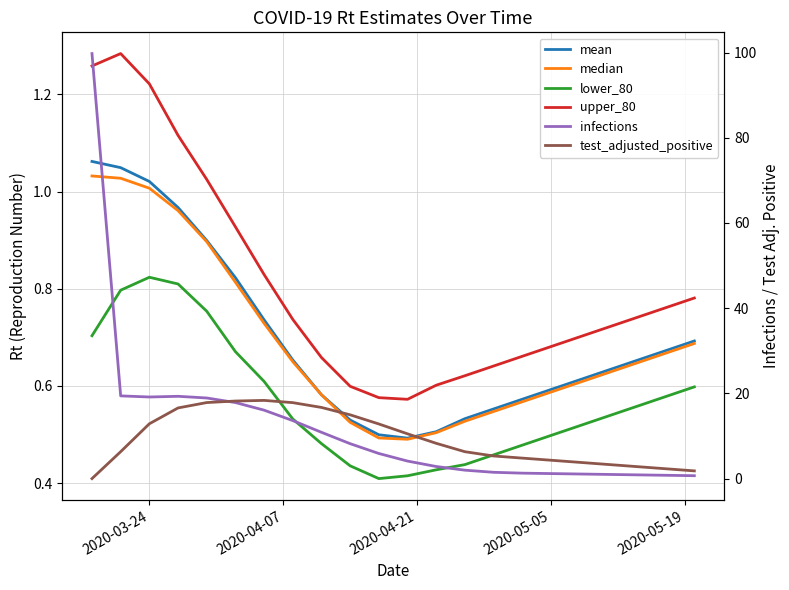

What are all the series names shown in the legend?

mean, median, lower_80, upper_80, infections, test_adjusted_positive